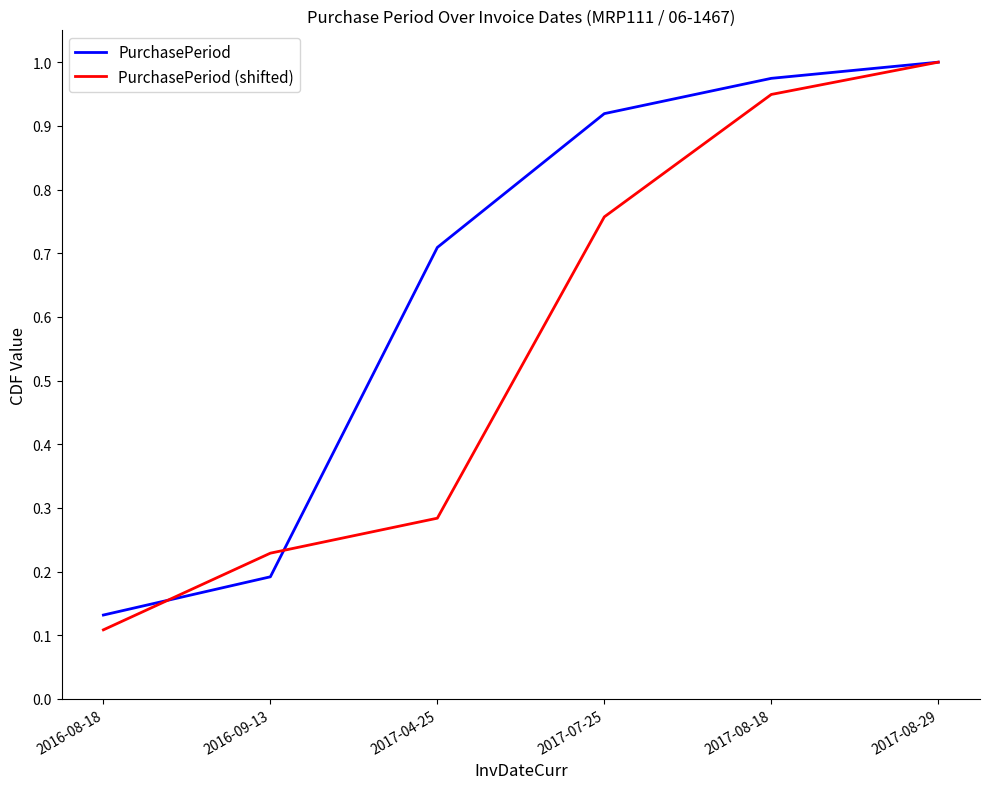

At which category is the sum across all series the highest?

2017-08-29